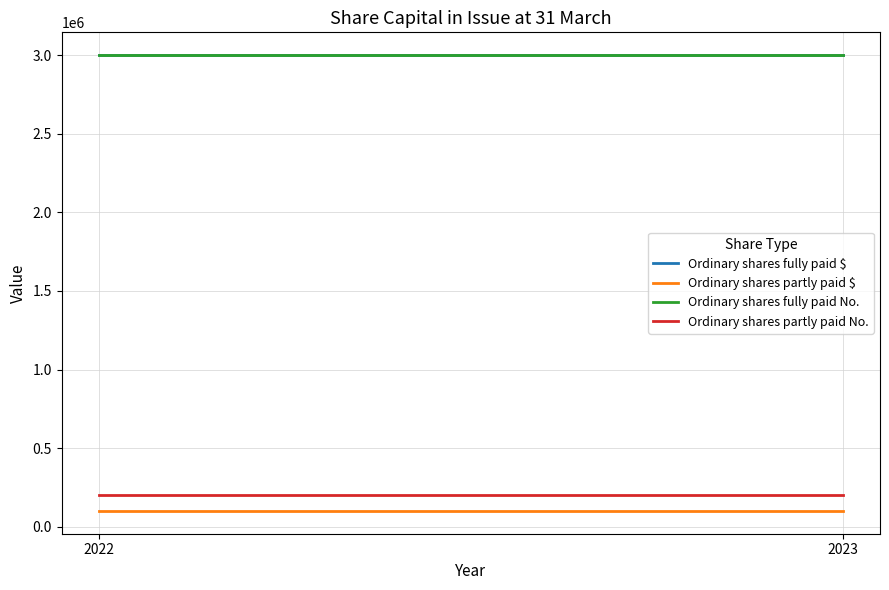

What is the maximum value for Ordinary shares fully paid $?

3000000